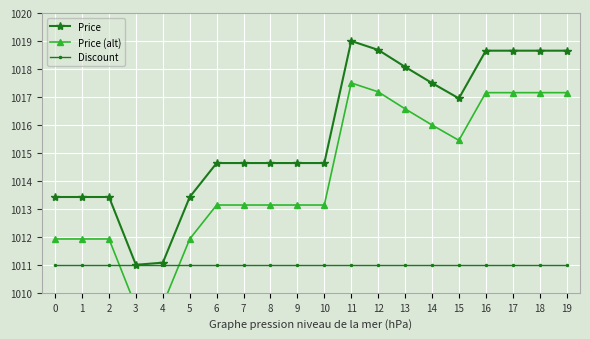

True or false: Discount and Price cross at least once.

False